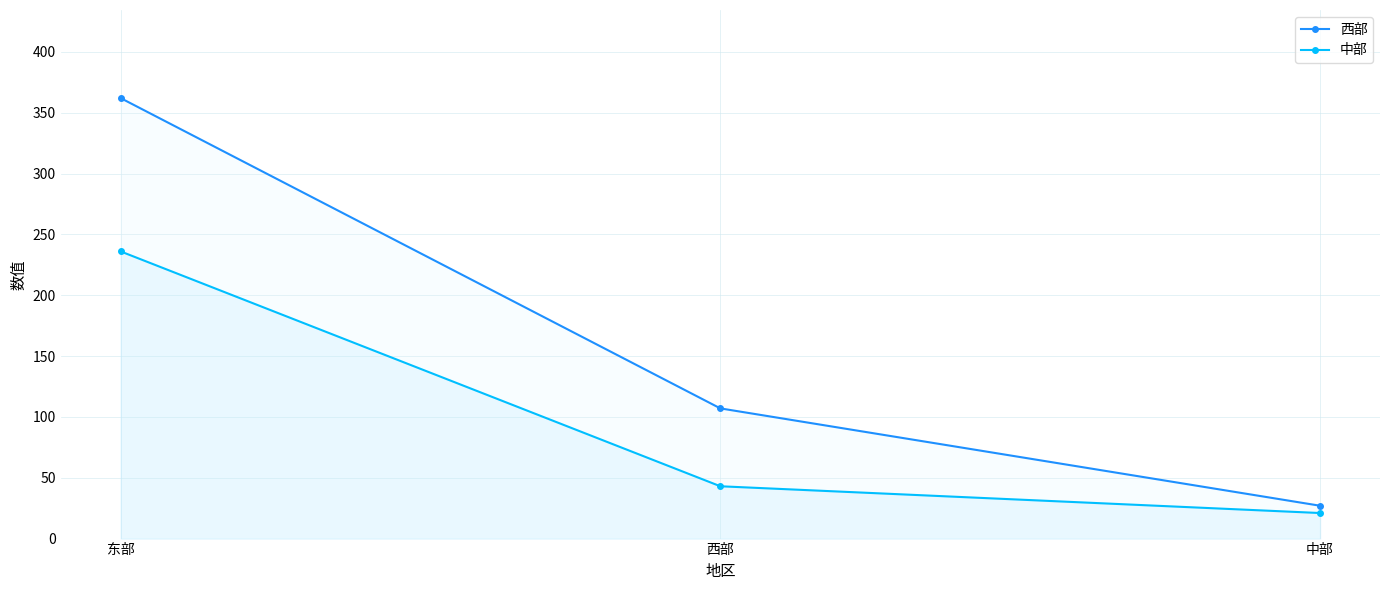

List the series in order of their peak value, highest first.

西部, 中部